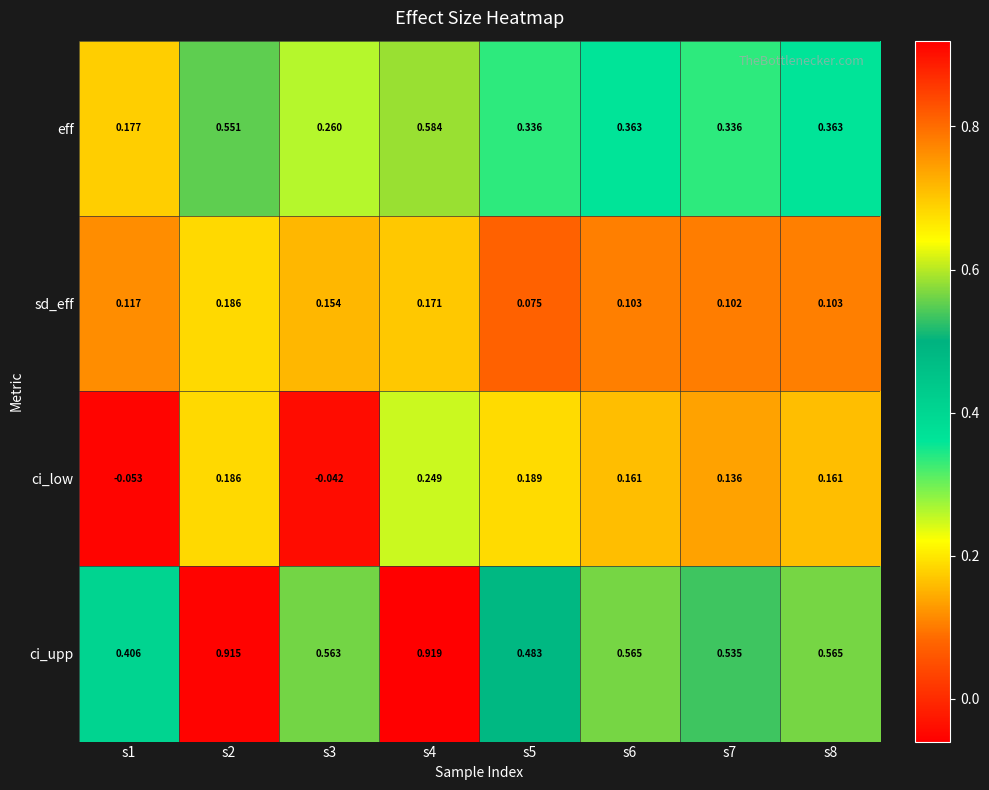

Between s2 and s3, which series saw the biggest shift?

ci_upp